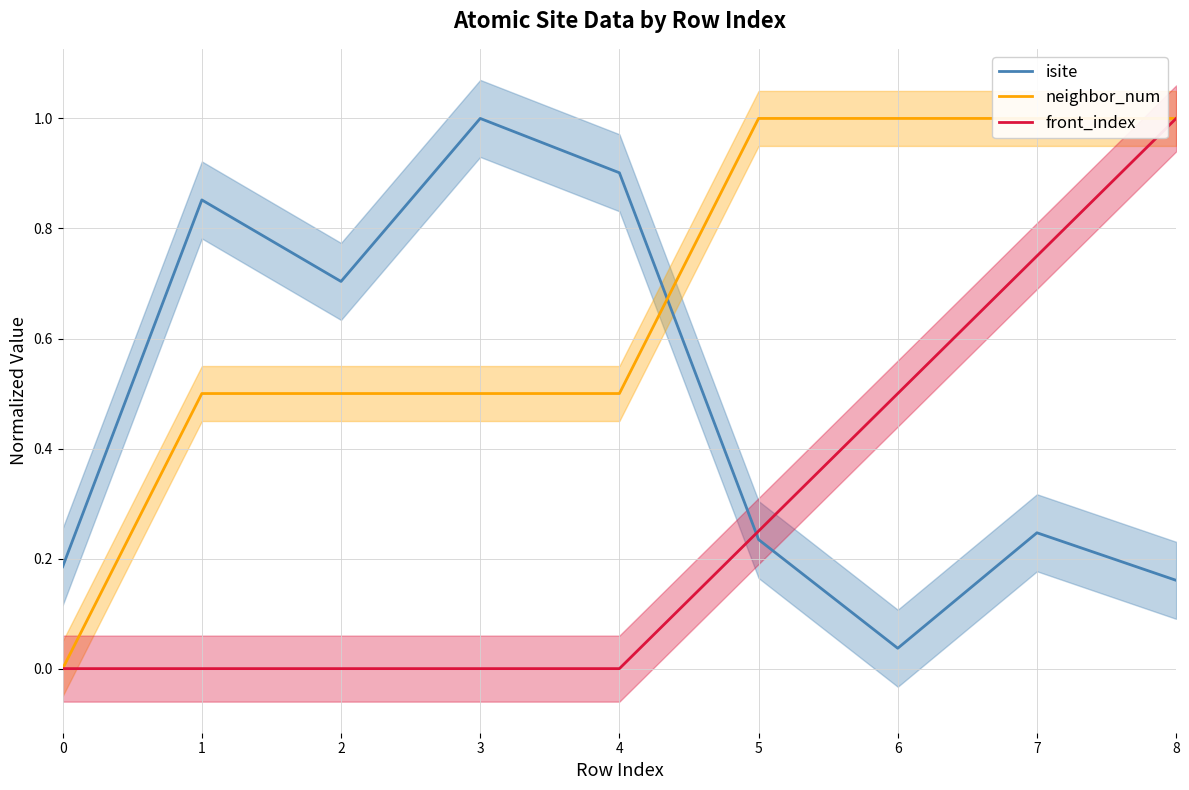

What is the difference between the highest and lowest values at 7?

0.8